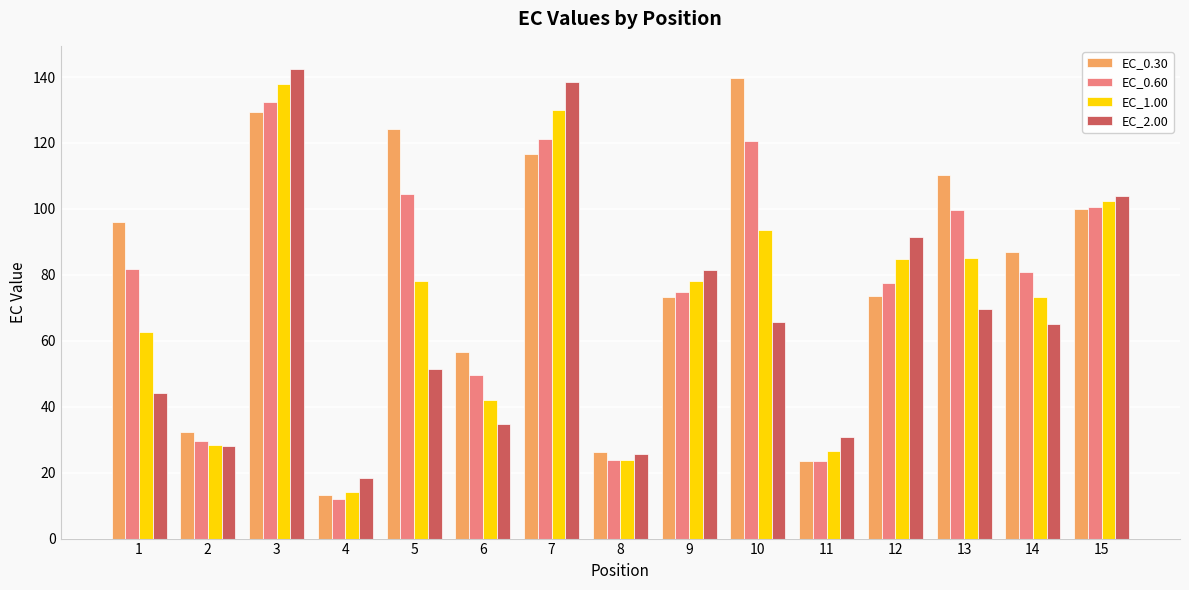

The value of EC_2.00 at 11 is 42.6. True or false?

False